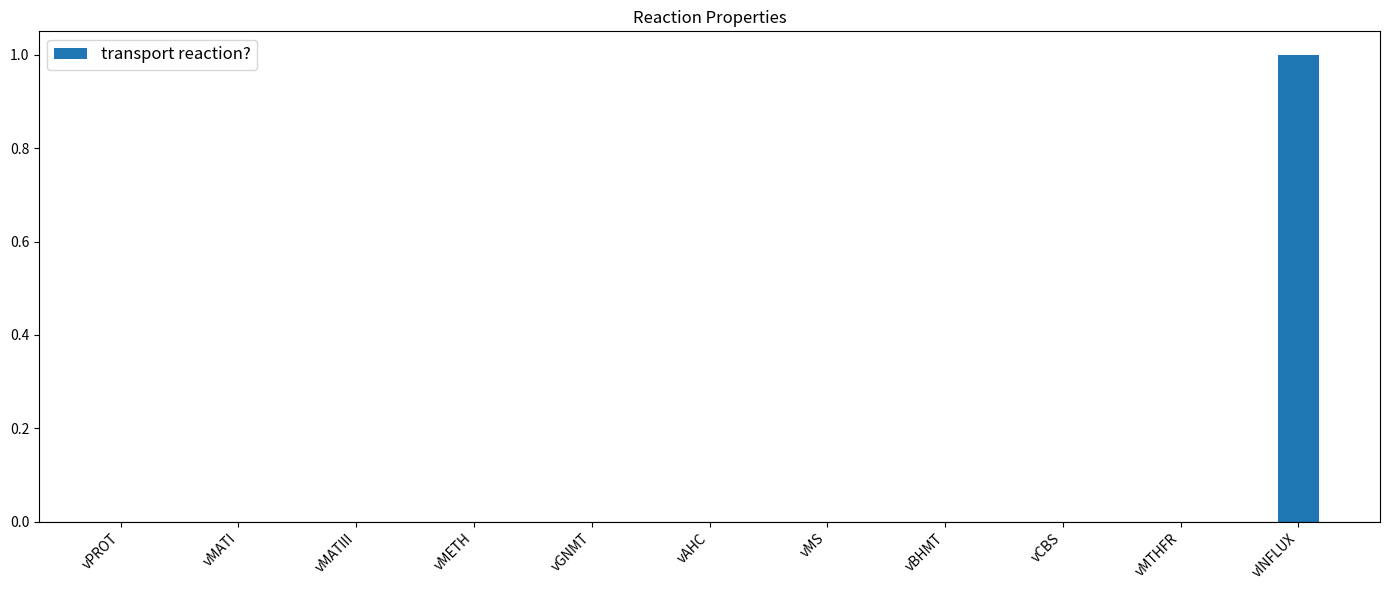

Reading left to right, extract all data points from this chart.

vPROT=0	vMATI=0	vMATIII=0	vMETH=0	vGNMT=0	vAHC=0	vMS=0	vBHMT=0	vCBS=0	vMTHFR=0	vINFLUX=1